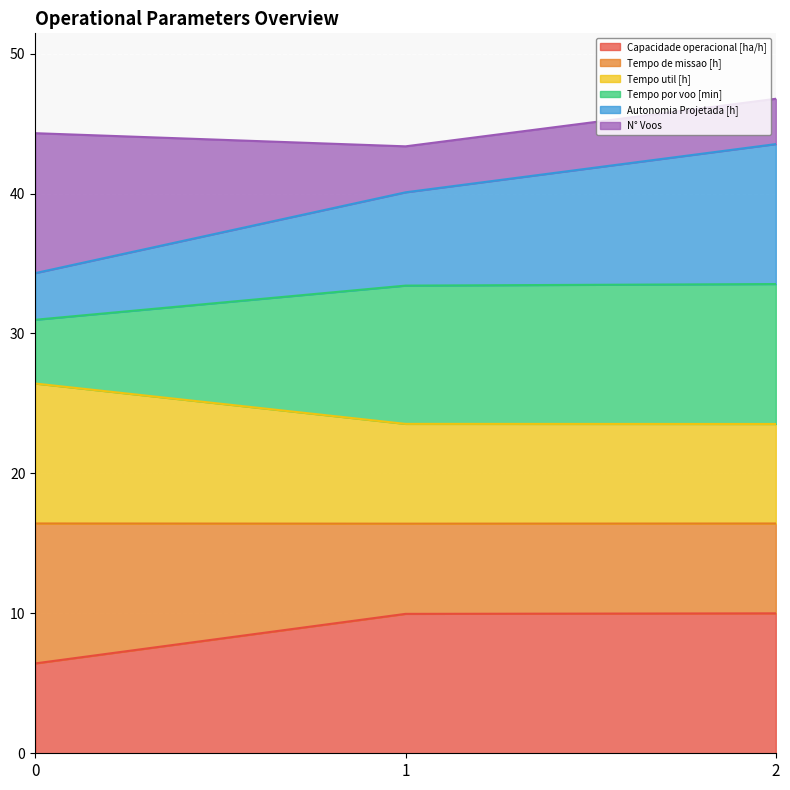

Is the value of Capacidade operacional [ha/h] at 0 greater than the value of Tempo de missao [h] at 1?

No